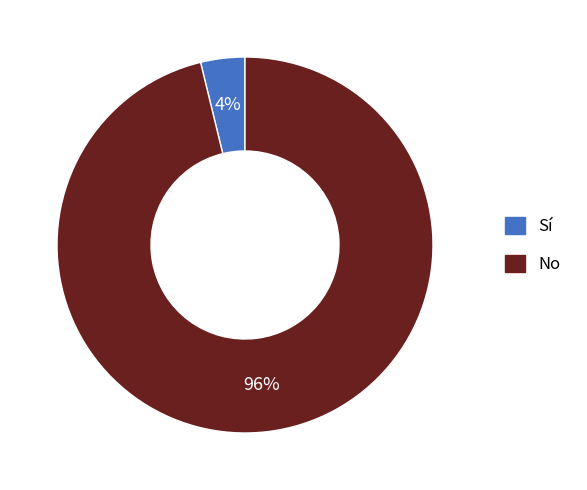

To the nearest percent, what is the difference between the Sí and No slice percentages?

92%